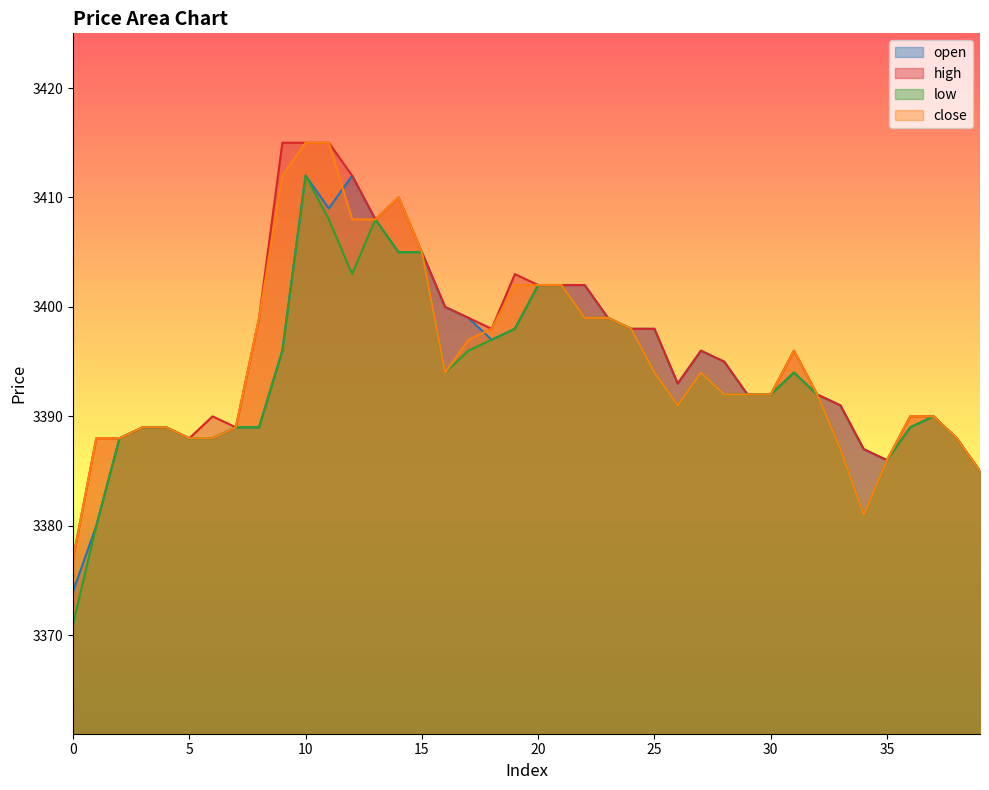

List the series in order of their overall mean, highest first.

high, close, open, low